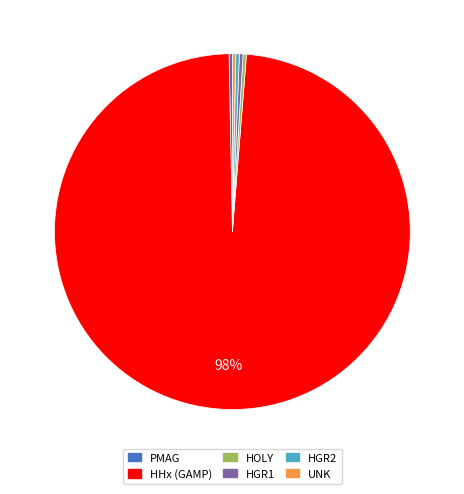

Does HHx (GAMP) represent more than half of the total?

Yes